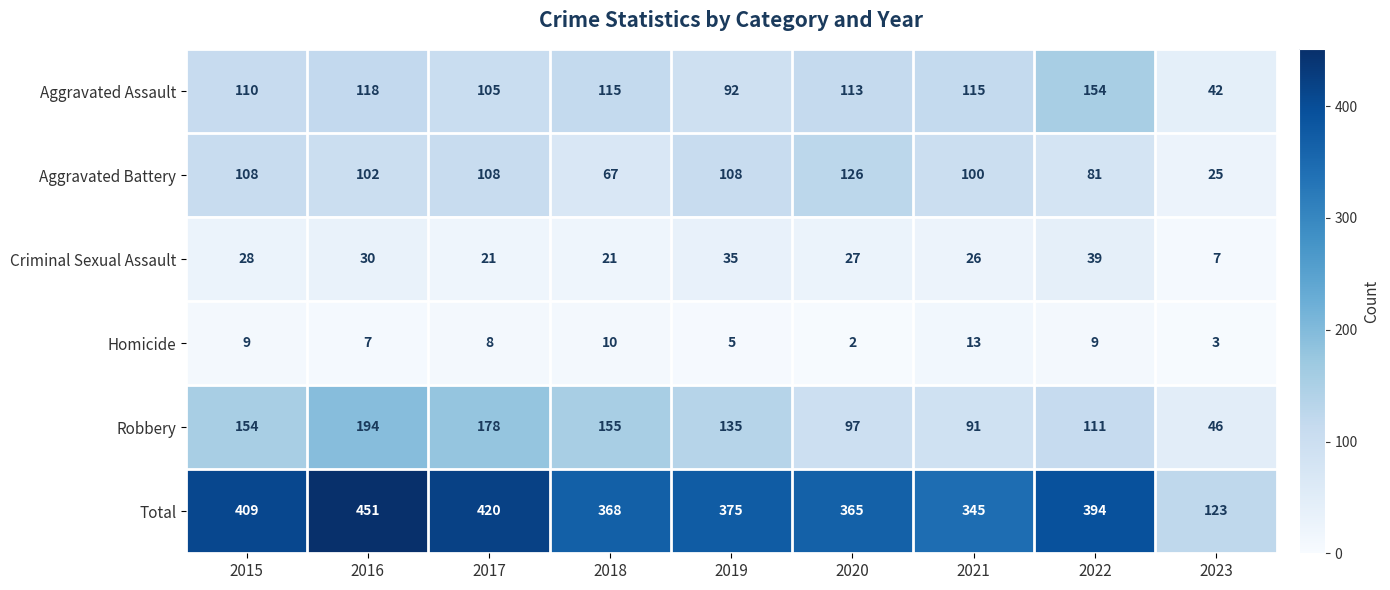

Which category has the highest value across all series?

2016